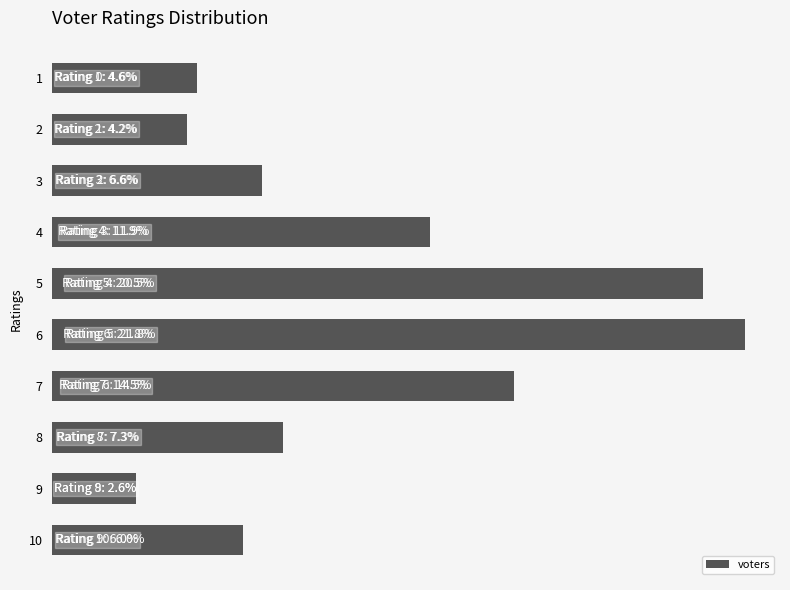

Rank the categories by value from lowest to highest.

9, 2, 1, 10, 3, 8, 4, 7, 5, 6